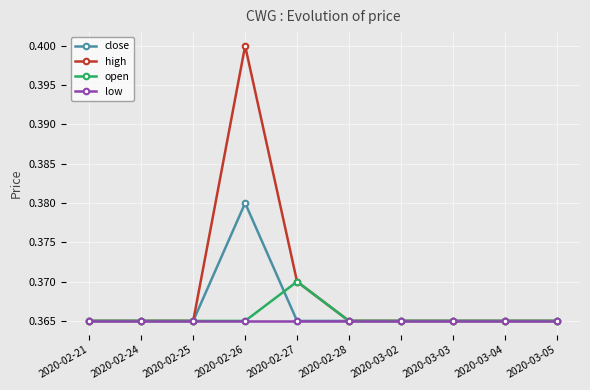

At which category is the sum across all series the highest?

2020-02-26